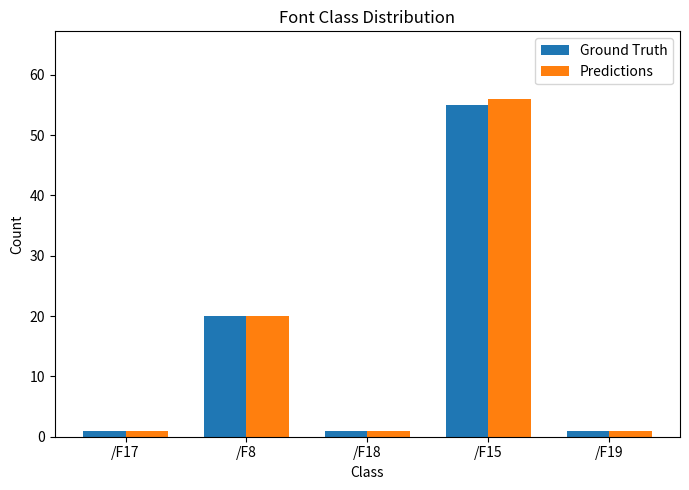

Where is Ground Truth nearest to the value 28?

/F8